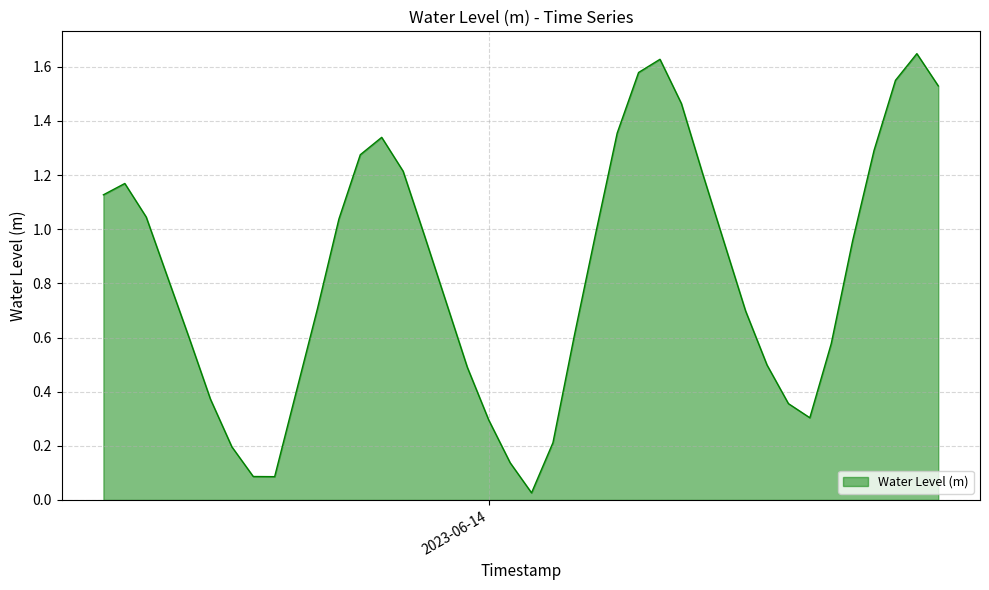

What is the sum of all values?

33.5